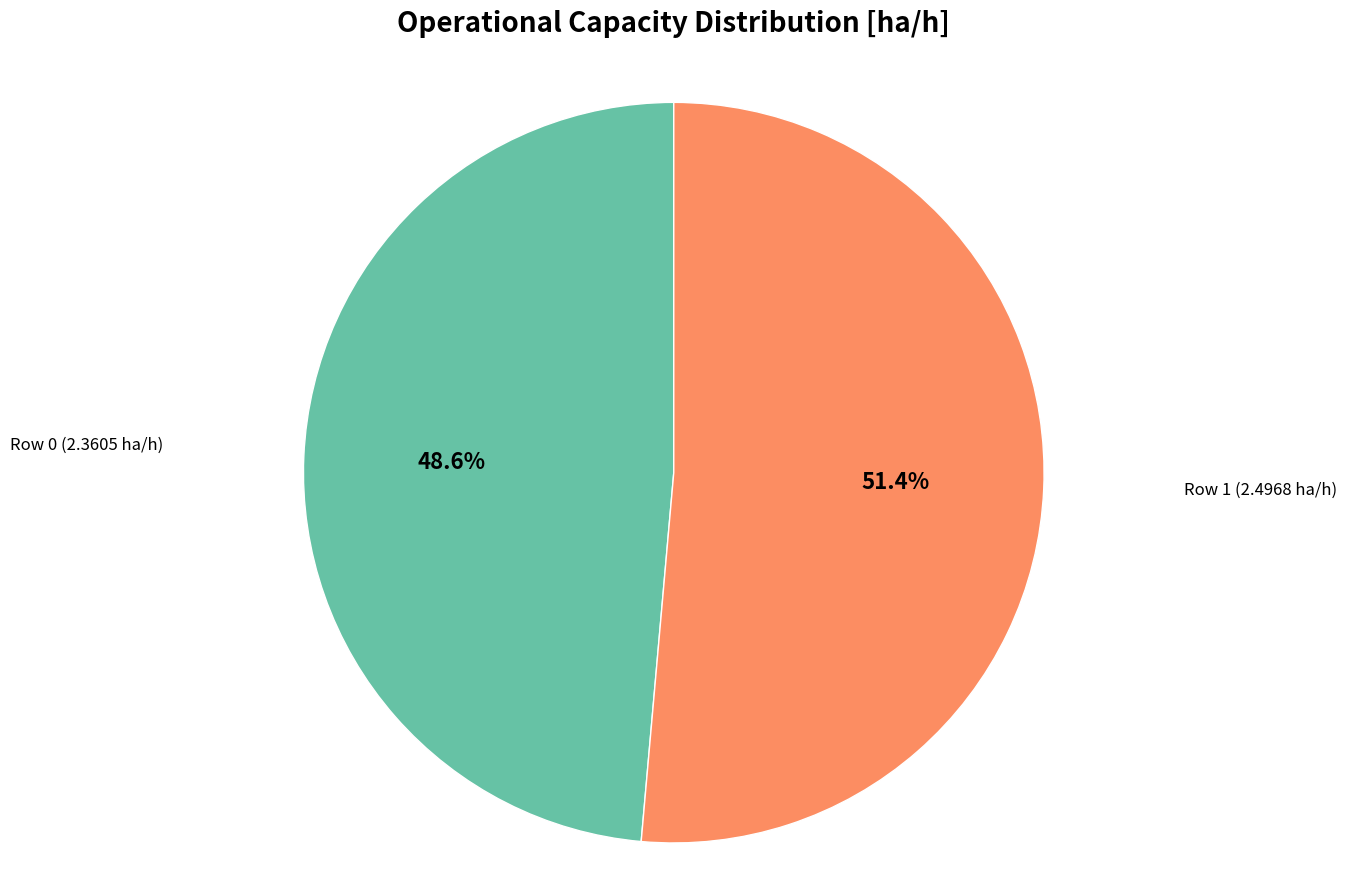

Is there any slice that represents more than half of the pie?

Yes